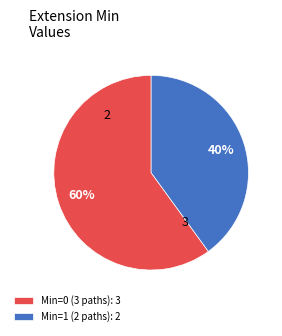

Does any single category account for the majority?

Yes